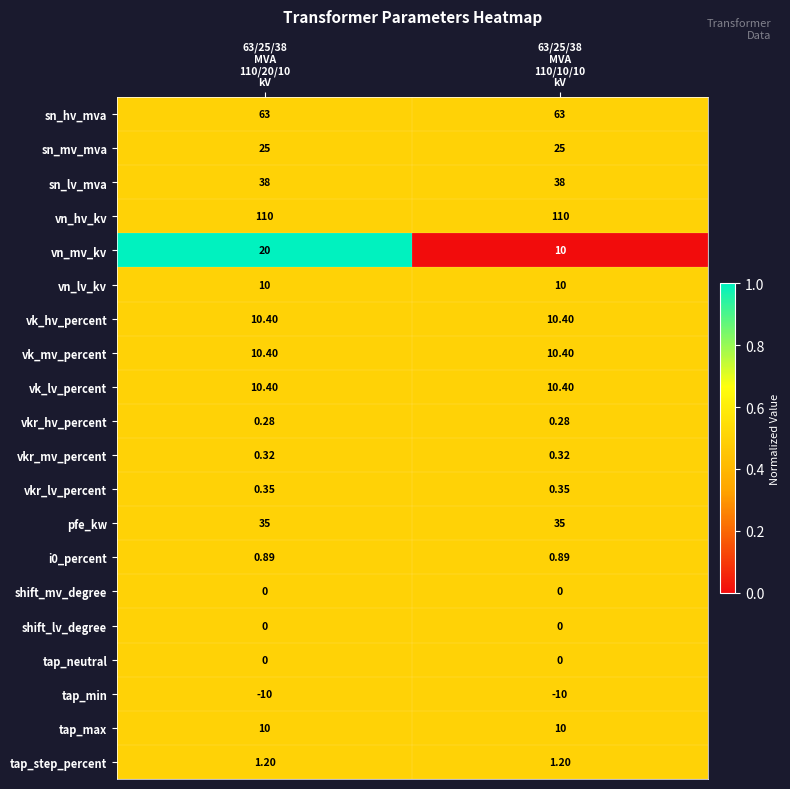

Which series has the widest spread of values?

vn_mv_kv